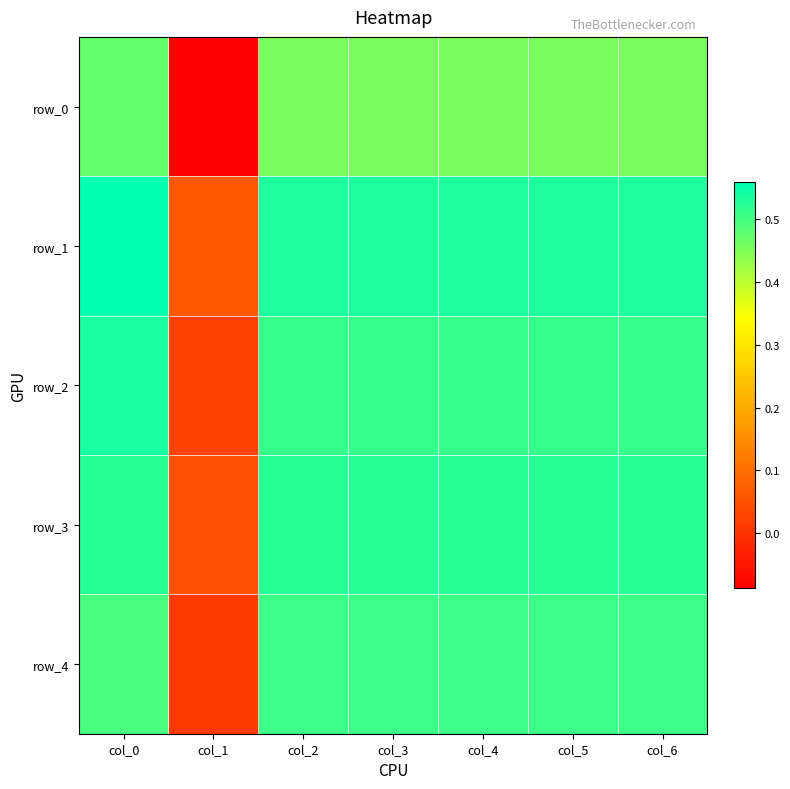

Where is row_3 nearest to the value 0?

col_1